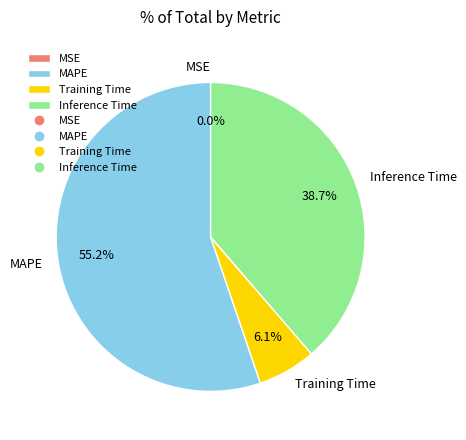

Which has a higher value, MAPE or Inference Time?

MAPE